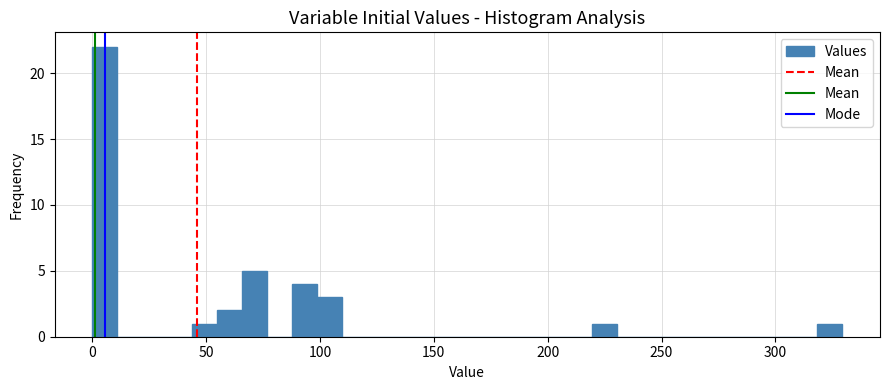

Read against the x-axis, roughly where is the centre of the tallest bar?

5